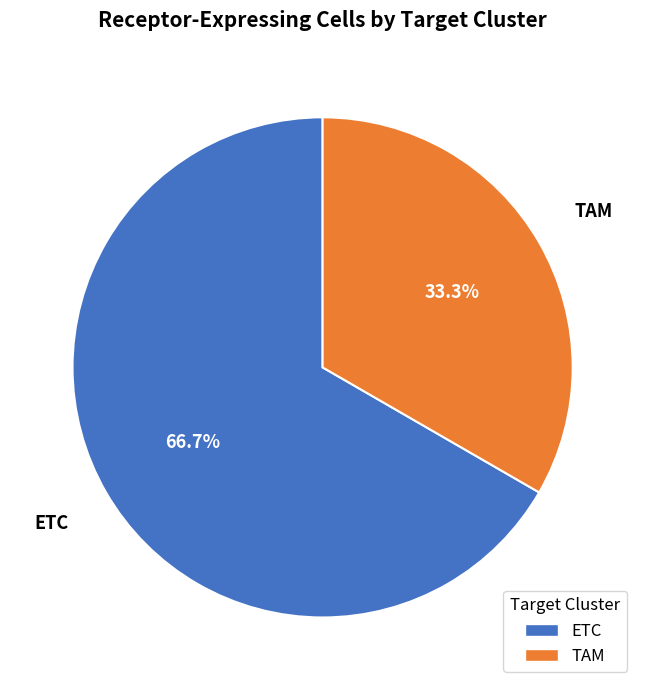

Which has a higher value, ETC or TAM?

ETC